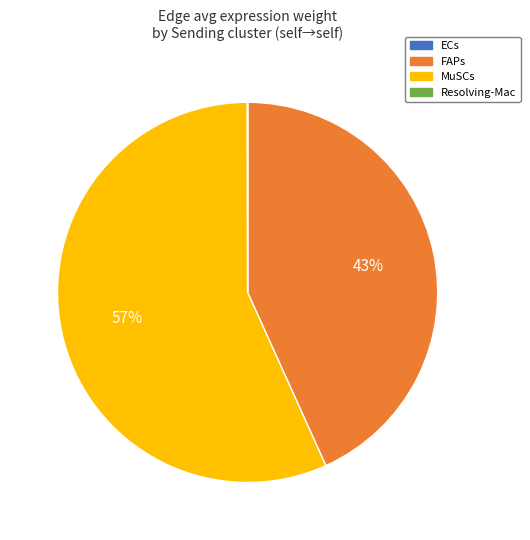

The FAPs slice represents 43% of the pie. True or false?

True